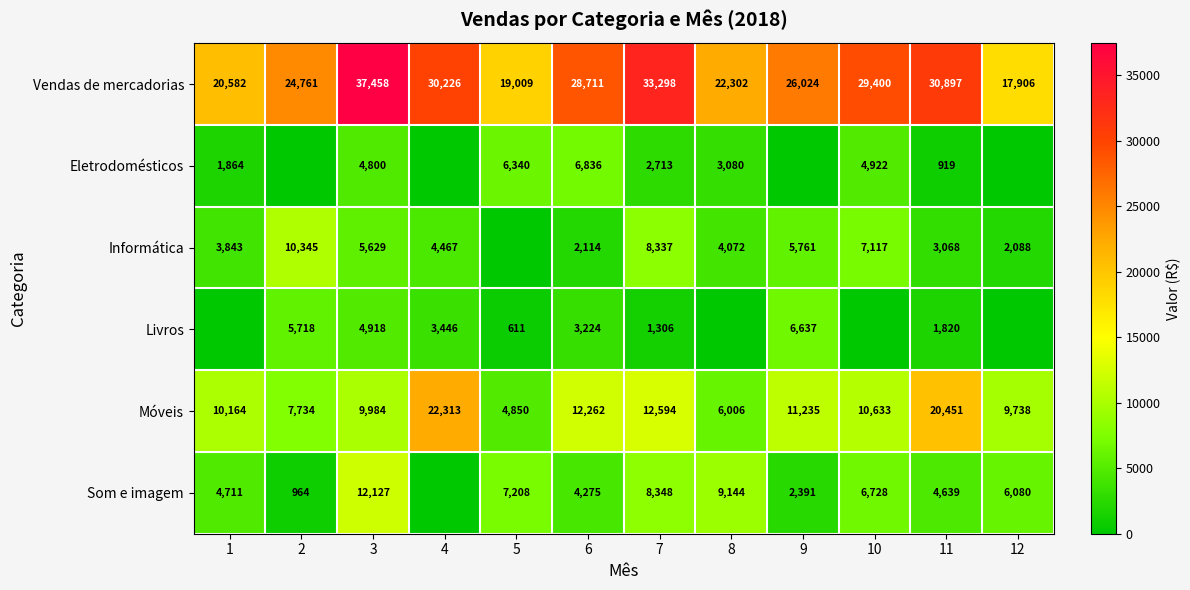

Which category has the lowest value in the Móveis series?

5